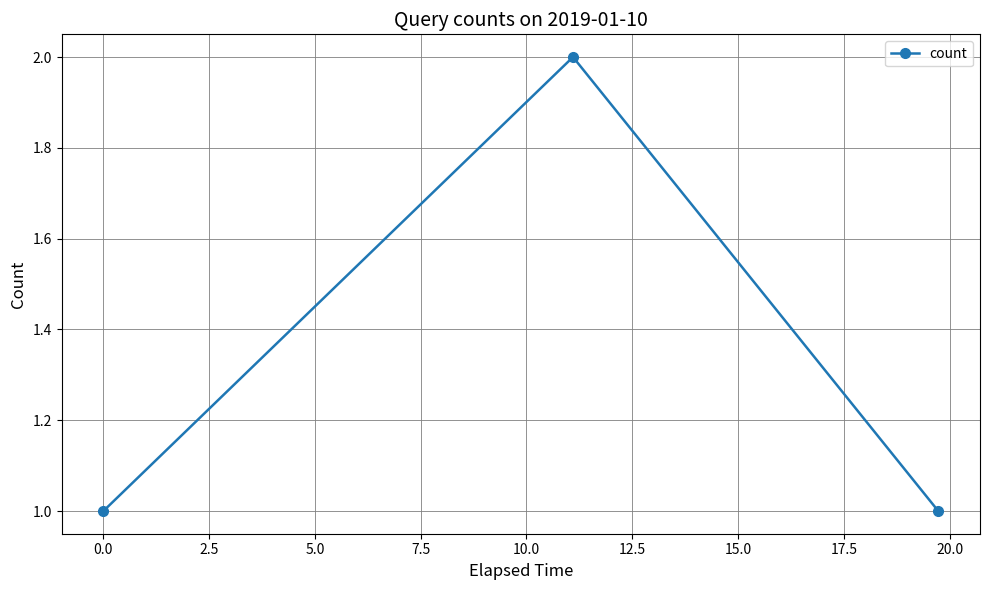

Reading left to right, what are all the values shown in this chart?

1	2	1